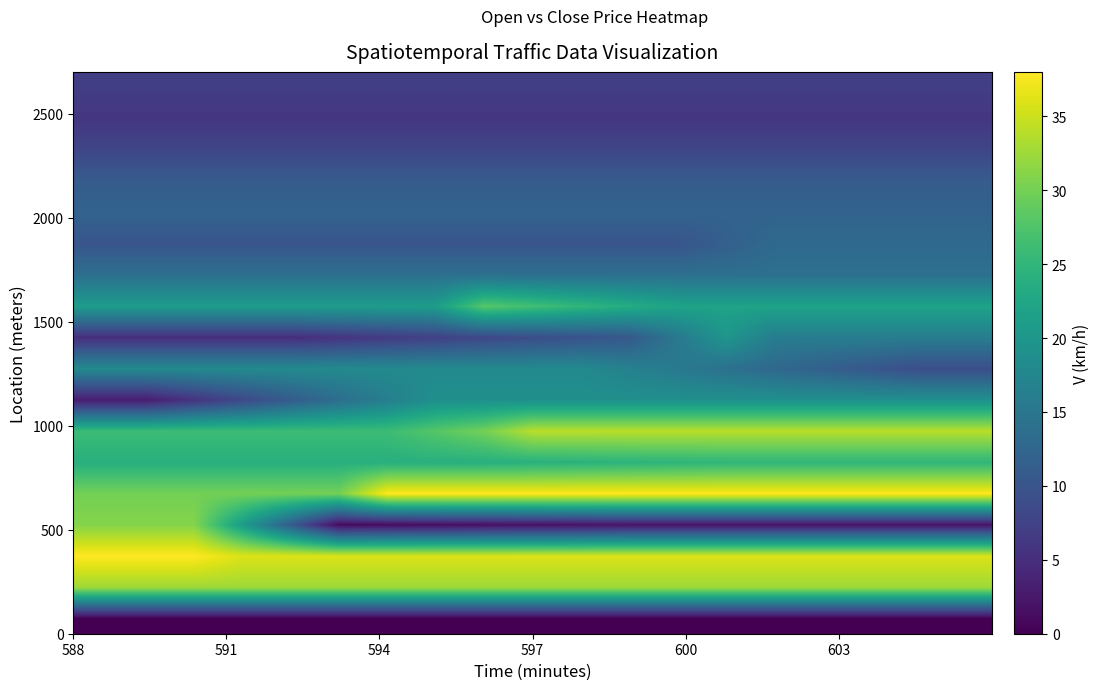

Reading left to right, what are all the values shown in this chart?

row_0: 0.0	0.0	0.0	0.0	0.0	0.0	0.0	0.0	0.0	0.0	0.0	0.0	0.0	0.0	0.0	0.0	0.0	0.0	0.0
row_1: 32.5	32.5	32.5	32.5	32.5	32.5	32.5	32.5	32.5	32.5	32.5	32.5	32.5	32.5	32.5	32.5	32.5	32.5	32.5
row_2: 38.0	38.0	38.0	36.0	36.0	36.0	36.0	36.0	36.0	36.0	36.0	36.0	36.0	36.0	36.0	36.0	36.0	36.0	36.0
row_3: 31.0	31.0	31.0	21.0	11.0	1.0	1.2	1.3	1.5	1.7	1.8	2.0	2.0	2.0	2.0	2.0	2.0	2.0	2.0
row_4: 30.0	30.0	30.0	30.0	30.0	30.0	38.0	38.0	38.0	38.0	38.0	38.0	38.0	38.0	38.0	38.0	38.0	38.0	38.0
row_5: 24.0	24.0	24.0	24.0	24.0	24.0	24.0	24.0	24.0	24.2	24.4	24.6	24.8	25.0	25.0	25.0	25.0	25.0	25.0
row_6: 26.0	26.0	26.0	26.0	26.0	26.0	26.0	28.0	30.0	34.0	34.0	34.0	34.0	34.0	34.0	34.0	34.0	34.0	34.0
row_7: 3.0	3.0	5.7	8.3	11.0	13.7	16.3	19.0	19.0	19.0	19.0	19.0	19.0	19.0	19.0	19.0	19.0	19.0	19.0
row_8: 18.0	18.0	18.0	18.0	18.0	18.0	18.0	18.0	18.0	18.0	18.0	16.7	15.4	14.1	12.9	11.6	10.3	9.0	9.0
row_9: 5.0	5.0	5.0	5.0	5.0	5.8	6.6	7.4	8.1	8.9	9.7	10.5	15.2	20.0	16.0	16.0	16.0	16.0	16.0
row_10: 21.0	21.0	21.0	21.0	21.0	21.0	21.0	21.0	28.0	26.5	25.0	23.5	22.0	22.0	22.0	22.0	22.0	22.0	22.0
row_11: 14.0	14.0	14.0	14.0	14.0	14.0	14.0	14.0	14.0	14.0	14.0	14.0	14.0	14.0	14.0	14.0	14.0	14.0	14.0
row_12: 10.0	10.0	10.0	10.0	10.0	10.0	10.0	10.0	10.0	10.0	10.0	10.0	10.0	11.5	13.0	13.0	13.0	13.0	13.0
row_13: 12.0	12.0	12.0	12.0	12.0	12.0	12.0	12.0	12.0	12.0	12.0	12.0	12.0	12.0	12.0	12.0	12.0	12.0	12.0
row_14: 11.0	11.0	11.0	11.0	11.0	11.0	11.0	11.0	11.0	11.0	11.0	11.0	11.0	11.0	11.0	11.0	11.0	11.0	11.0
row_15: 8.0	8.0	8.0	8.0	8.0	8.0	8.0	8.0	8.0	8.0	8.0	8.0	8.0	8.0	8.0	8.0	8.0	8.0	8.0
row_16: 6.0	6.0	6.0	6.0	6.0	6.0	6.0	6.0	6.0	6.0	6.0	6.0	6.0	6.0	6.0	6.0	6.0	6.0	6.0
row_17: 7.0	7.0	7.0	7.0	7.0	7.0	7.0	7.0	7.0	7.0	7.0	7.0	7.0	7.0	7.0	7.0	7.0	7.0	7.0